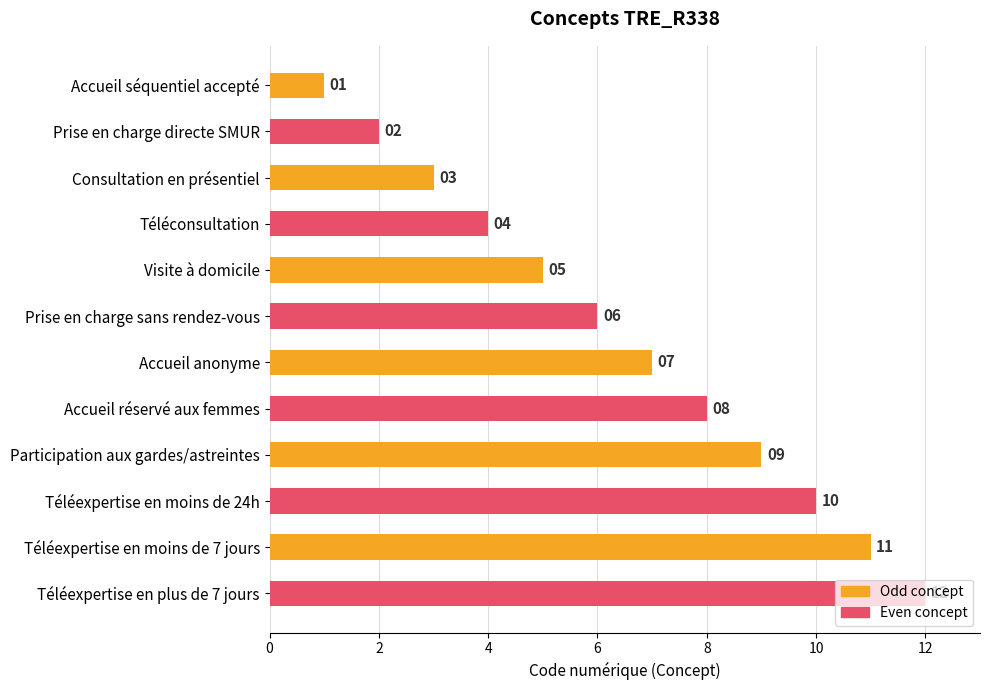

What is the sum of the values at Accueil réservé aux femmes and Visite à domicile?

13